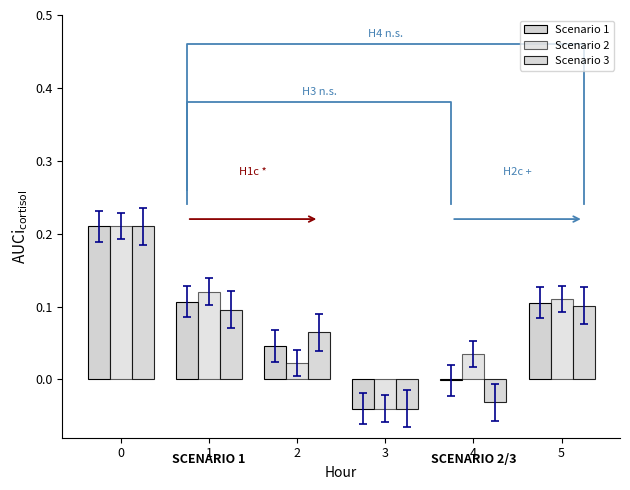

What is the difference between the maximum and minimum values in the Scenario 1 series?

0.2